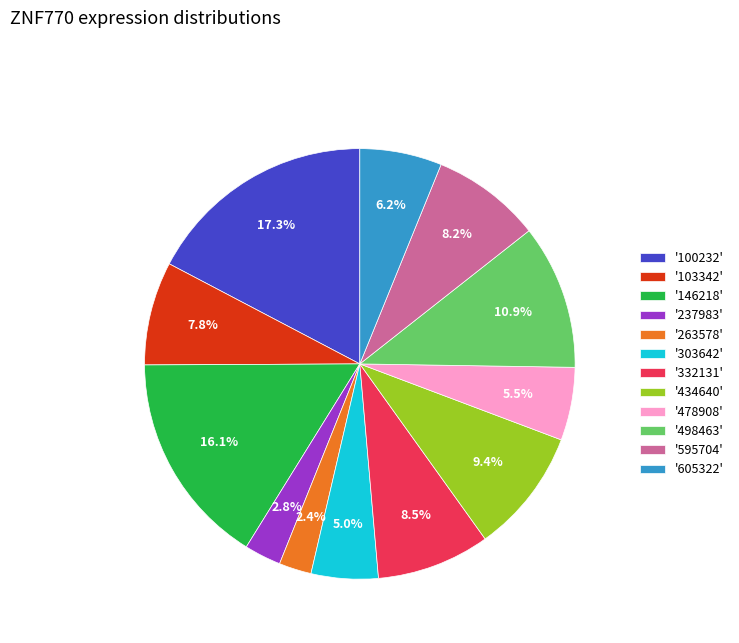

How many segments does this pie chart have?

12